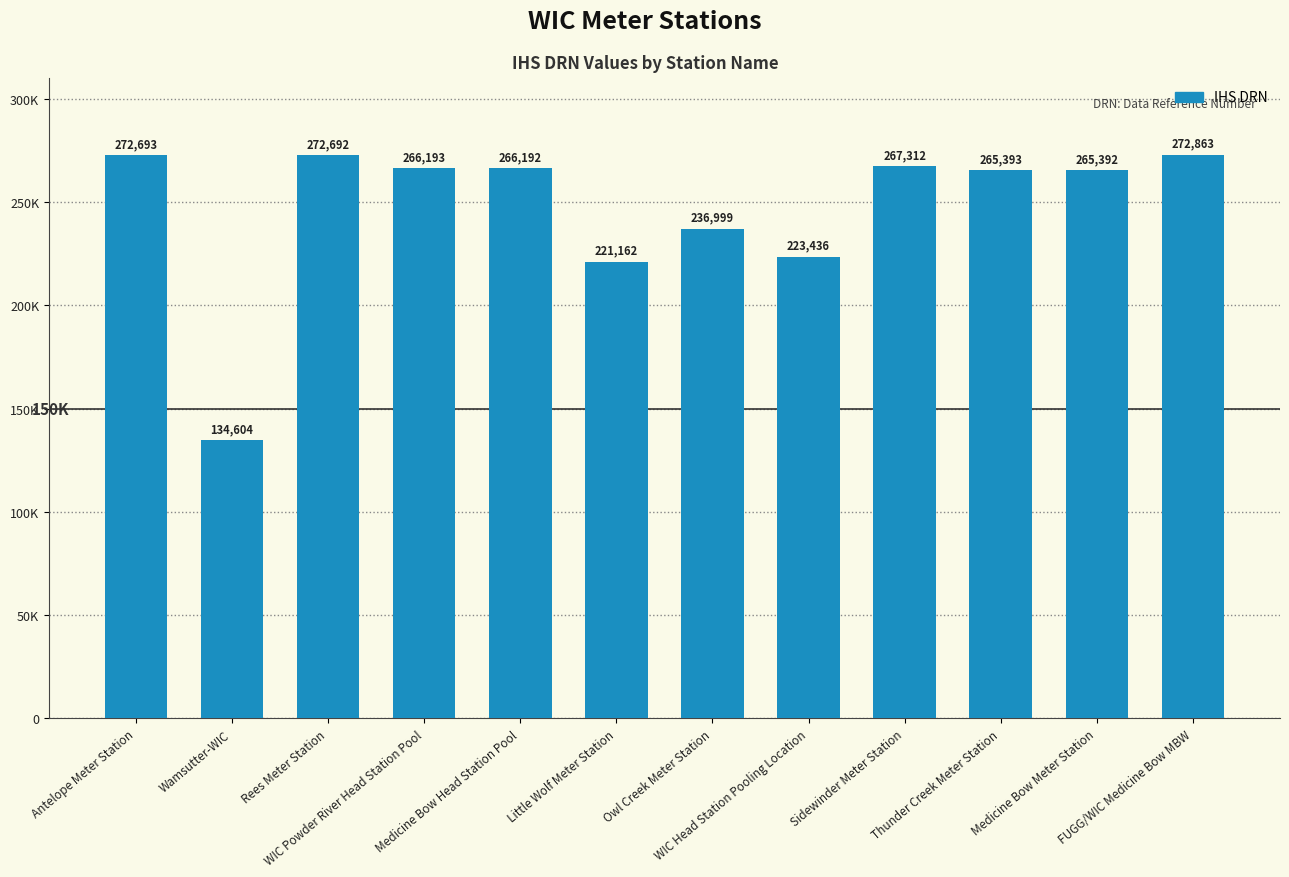

Which has a higher value, Rees Meter Station or Sidewinder Meter Station?

Rees Meter Station